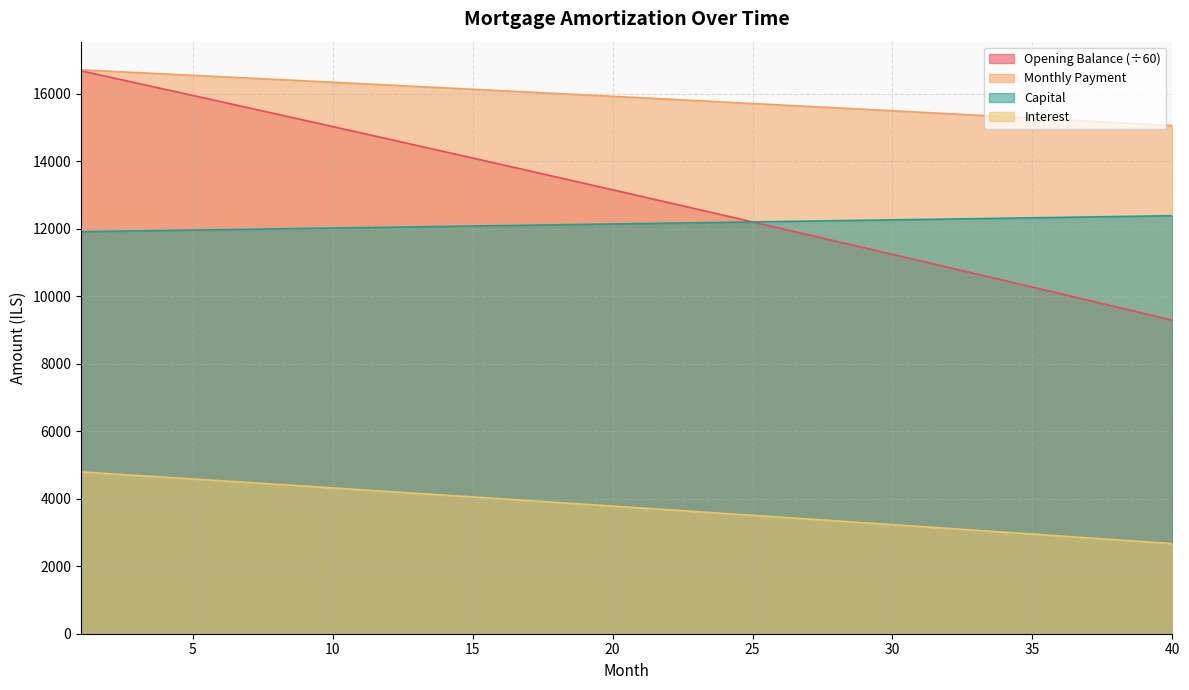

True or false: opening_balance and month_payment intersect in this chart.

False